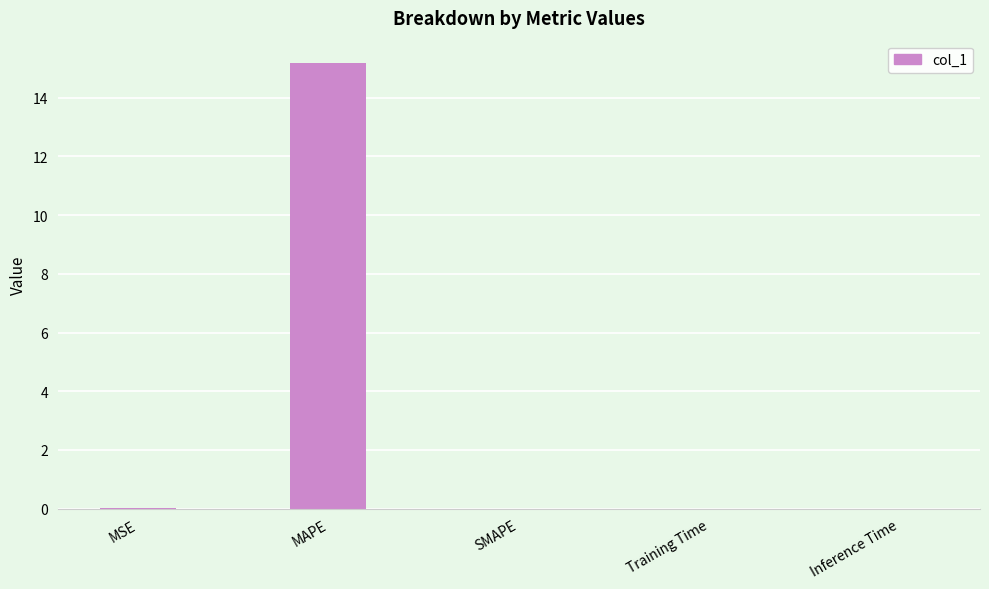

What is the greatest value displayed?

15.2